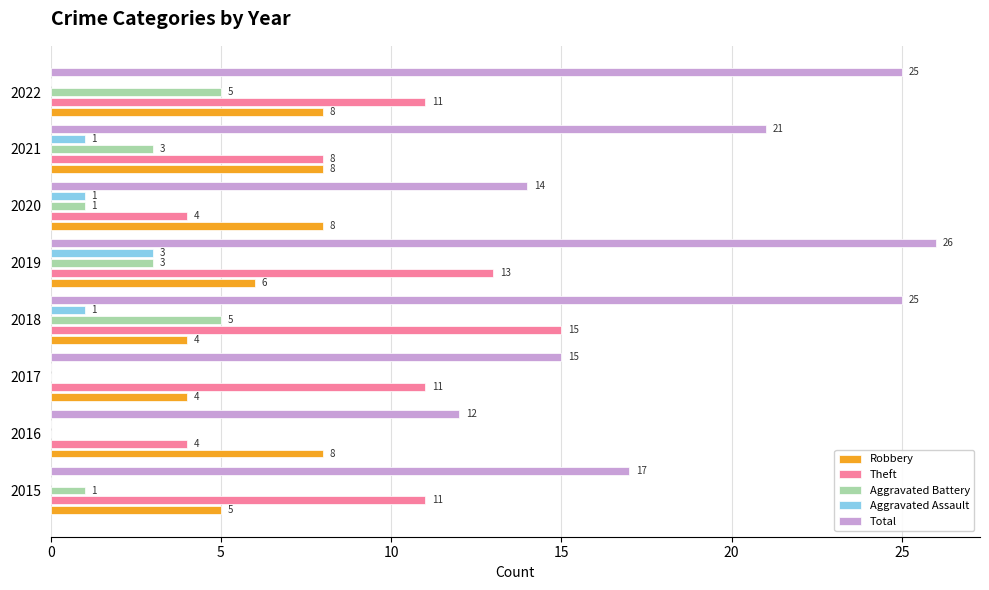

What is the approximate value of Theft at 2017?

11